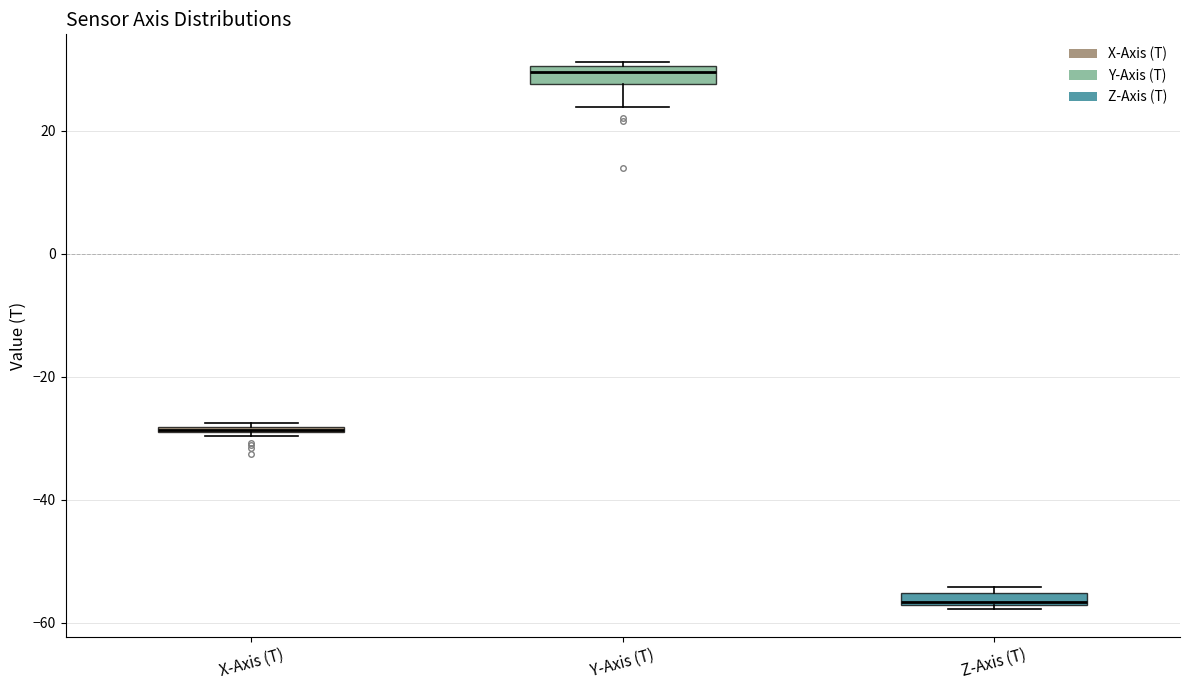

Where is the upper edge of the box for Z-Axis (T) on the y-axis? The values are not printed on the chart, so give them approximately, as read against the axis.

-56